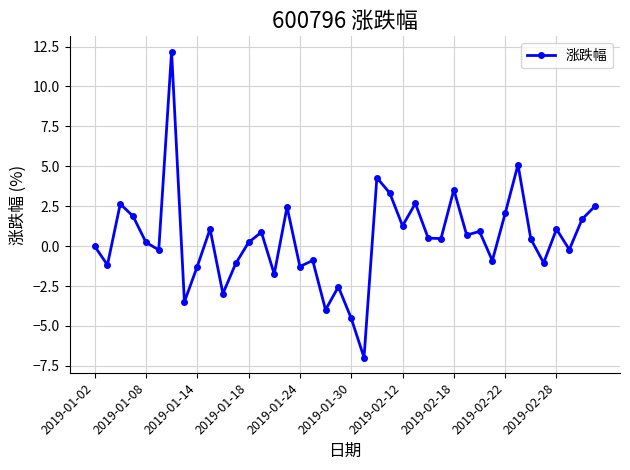

How many points are lower than both their immediate neighbors (excluding endpoints)?

14